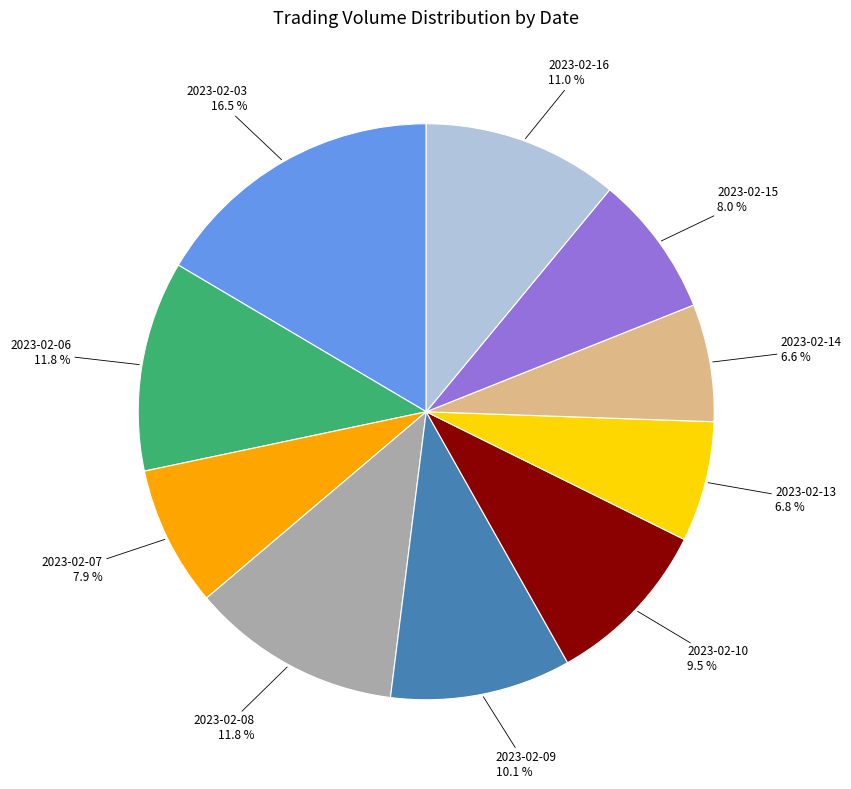

Does 2023-02-09 account for over 50% of the chart?

No